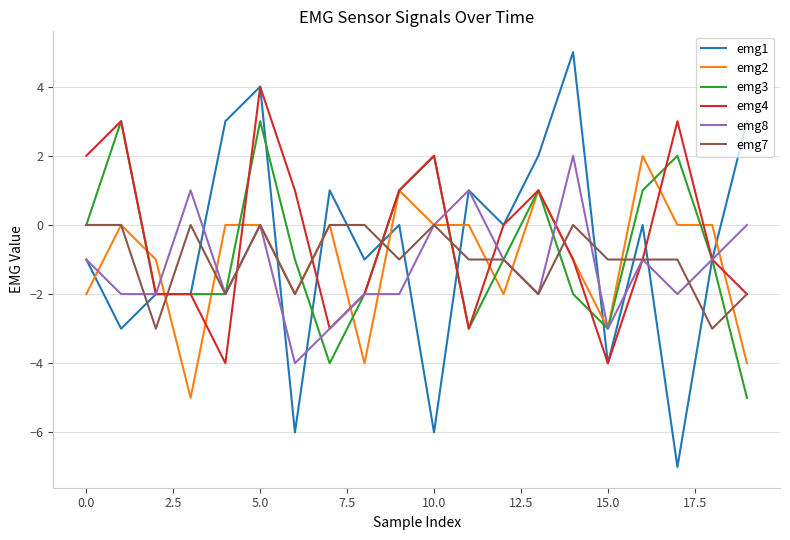

What is the minimum value for emg1?

-7